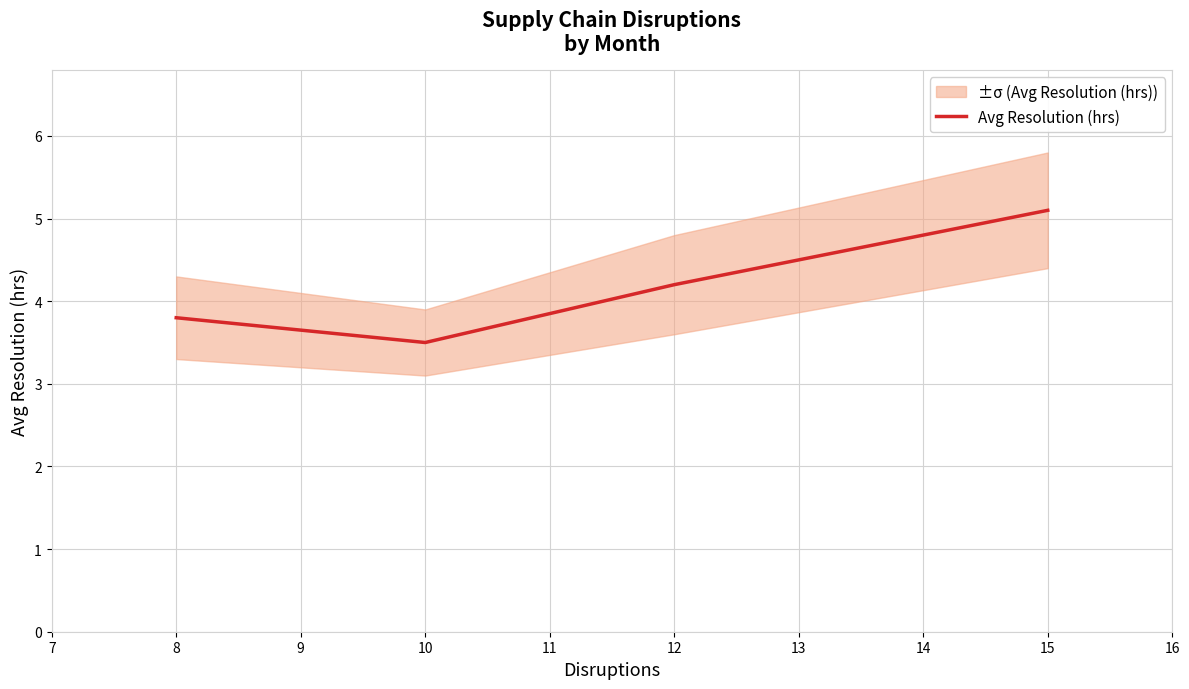

Does the chart have visible grid lines?

Yes